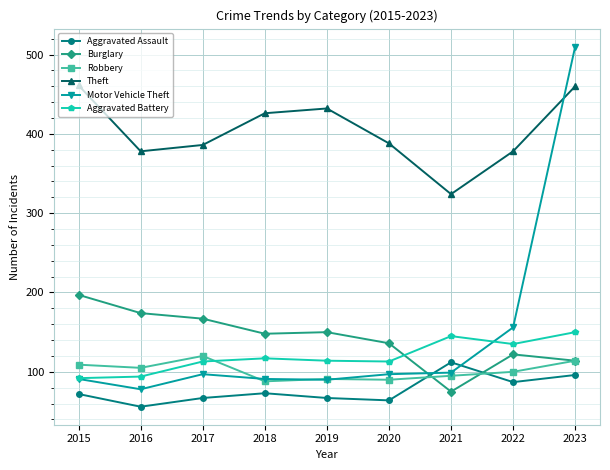

Between 2015 and 2017, which series saw the biggest shift?

Theft